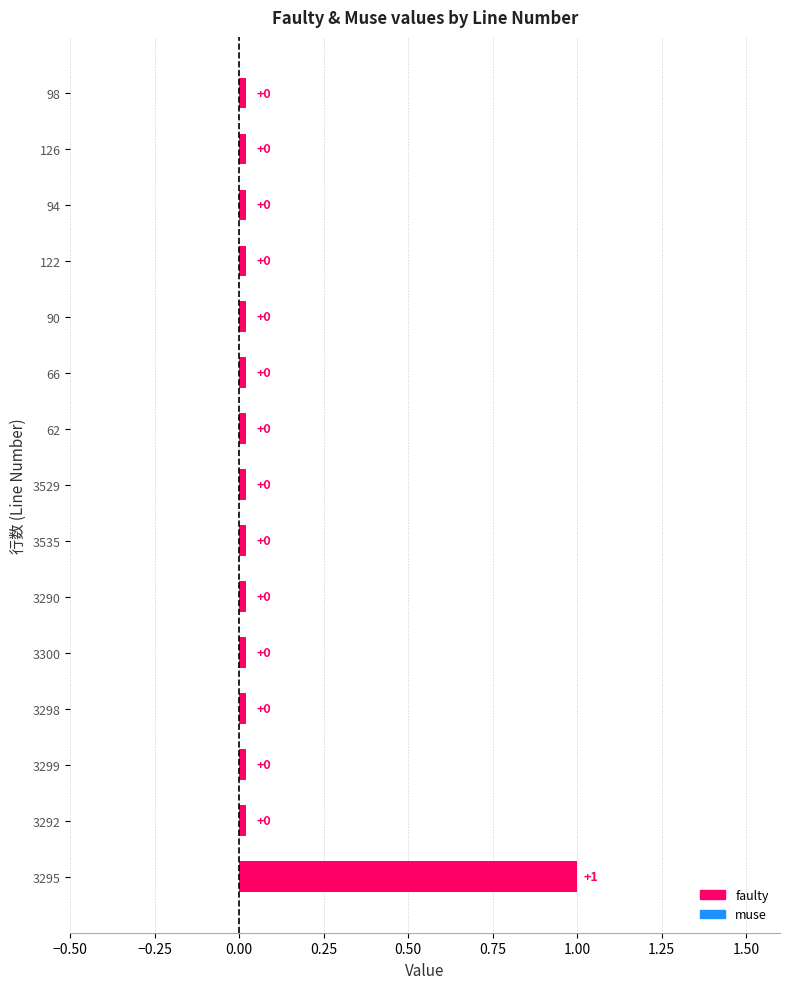

Between 3529 and 3299, which is larger?

3529